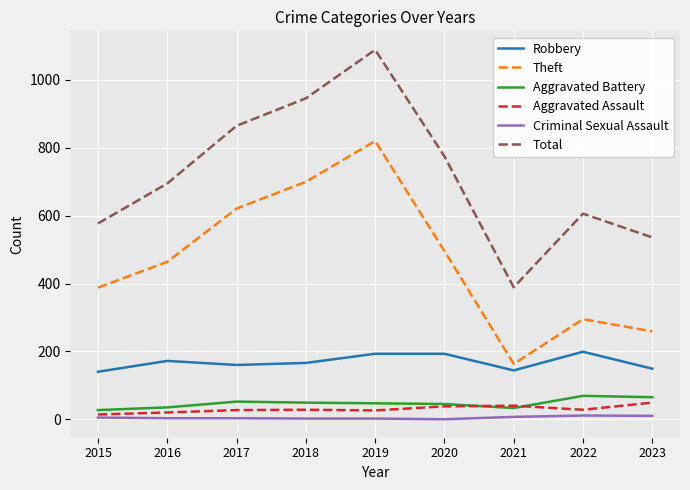

The Criminal Sexual Assault series shows 2 at 2019. True or false?

True